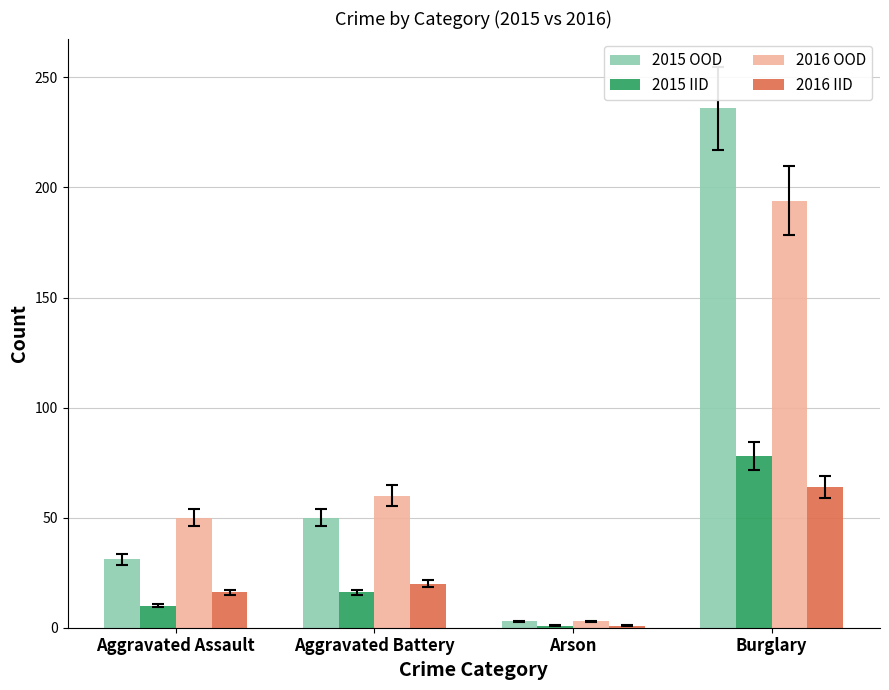

What is the sum of the 2015 IID values at Aggravated Battery and Burglary?

94